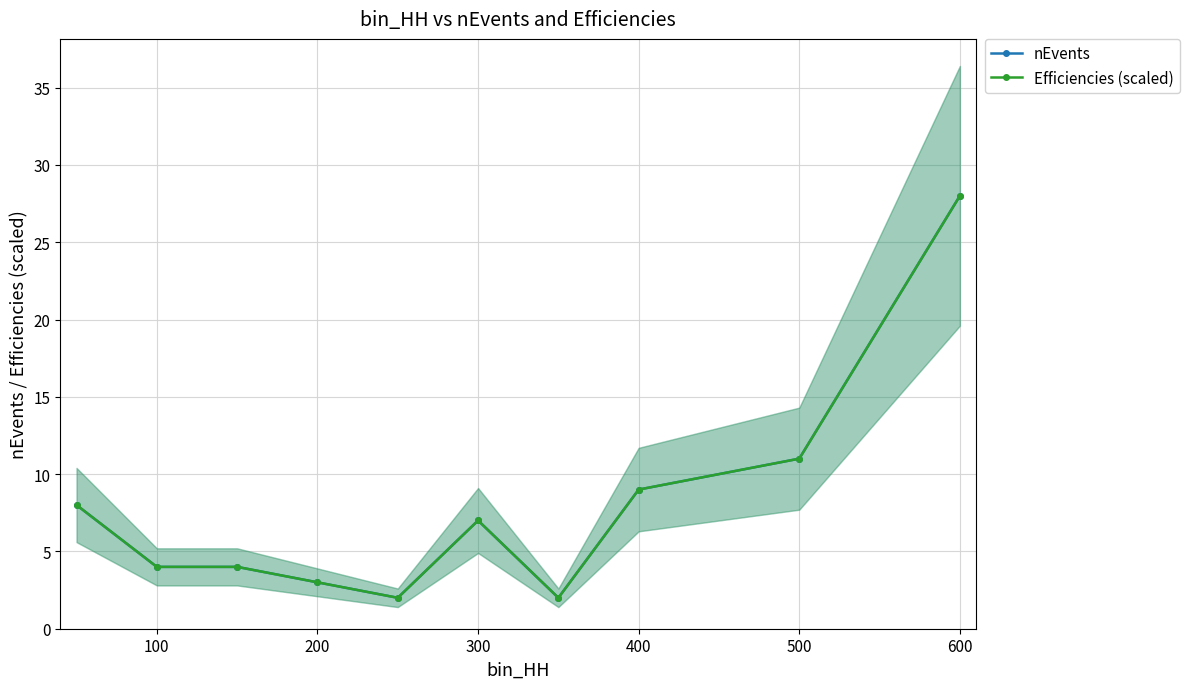

What is the lowest value of the nEvents series?

2.0